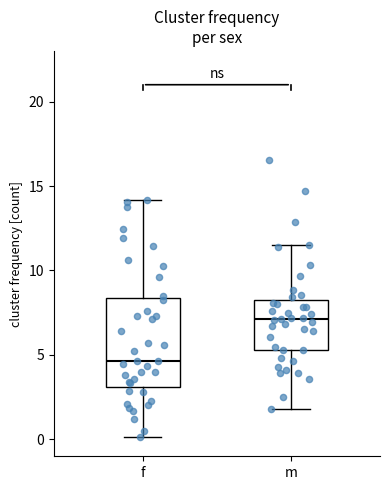

Reading left to right, read every box against the y-axis: the position of its median line, the range the box covers, and the ends of its whiskers. The values are not printed on the chart, so give them approximately, as read against the axis.

f: median 4.5, box 3.0 to 8.5, whiskers 0.0 to 14.0
m: median 7.0, box 5.5 to 8.0, whiskers 2.0 to 11.5